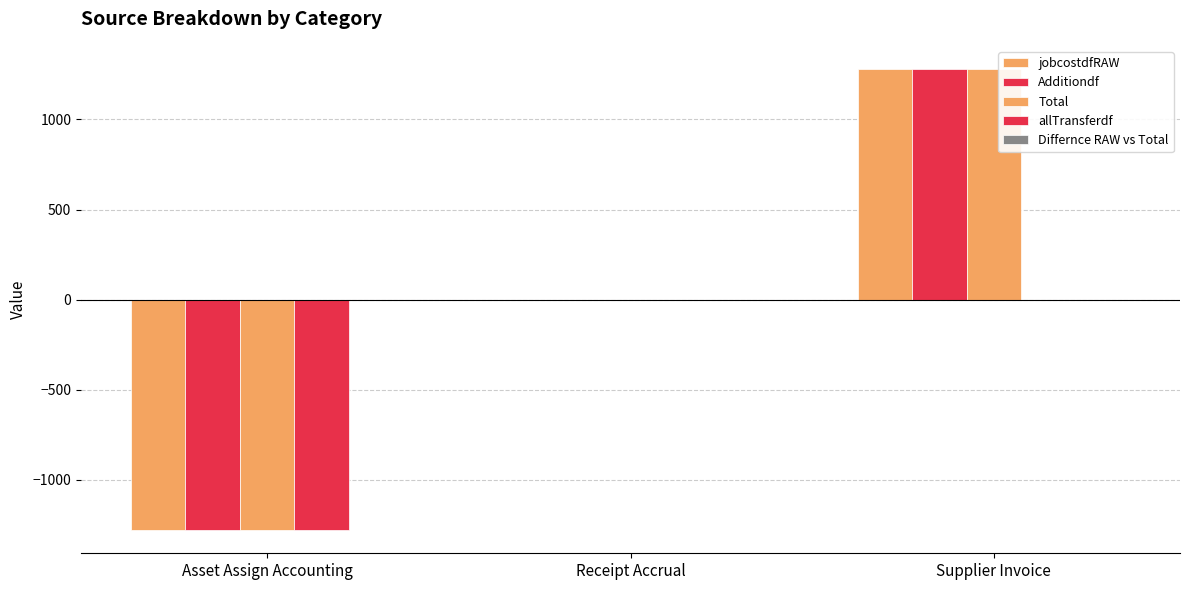

Rank the categories by allTransferdf value from lowest to highest.

Asset Assign Accounting, Receipt Accrual, Supplier Invoice